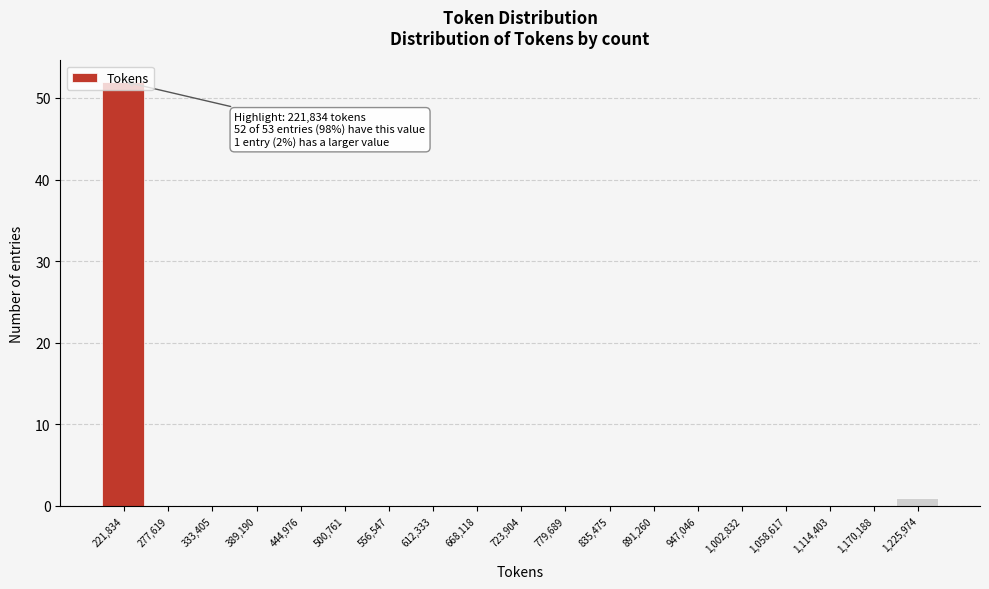

What is the sum of all values?

53